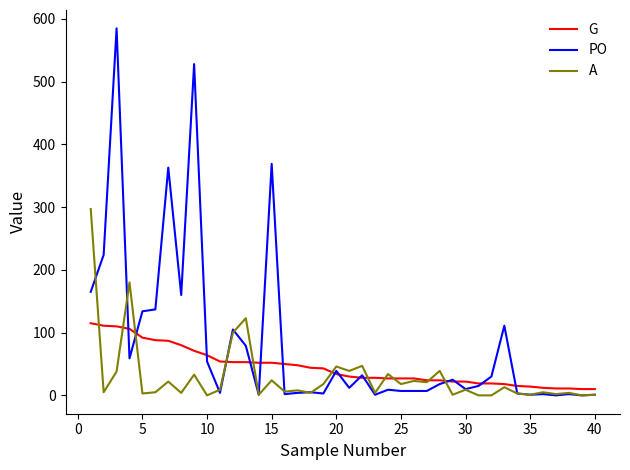

How many categories are shown in the chart?

40